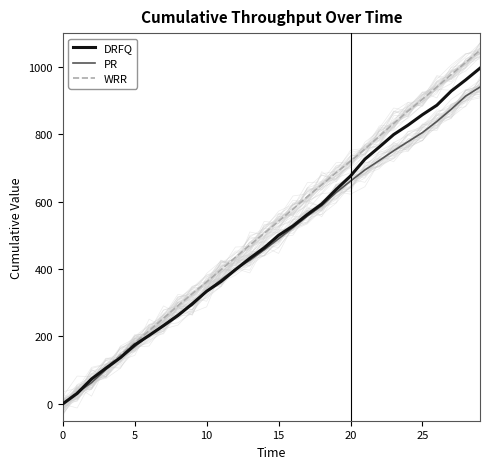

Which series has the largest total across all categories?

WRR